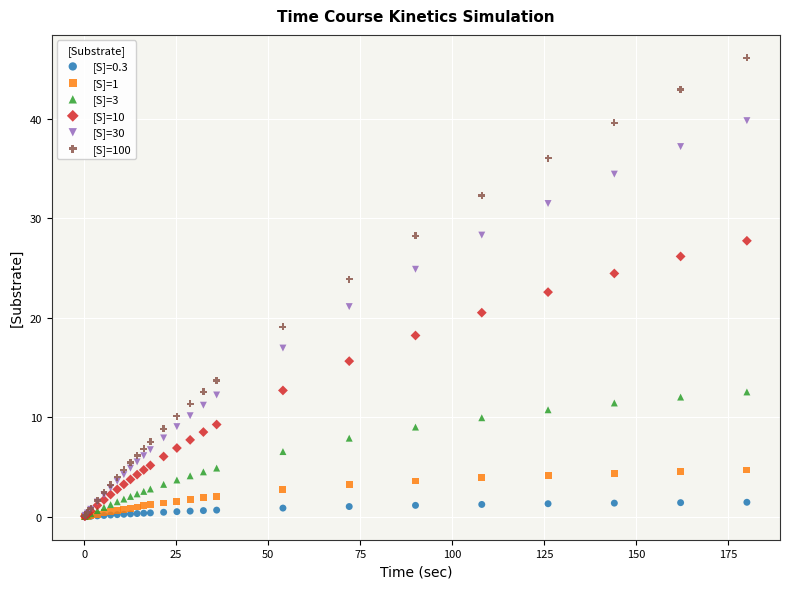

What are all the series names shown in the legend?

[S]=0.3, [S]=1, [S]=3, [S]=10, [S]=30, [S]=100